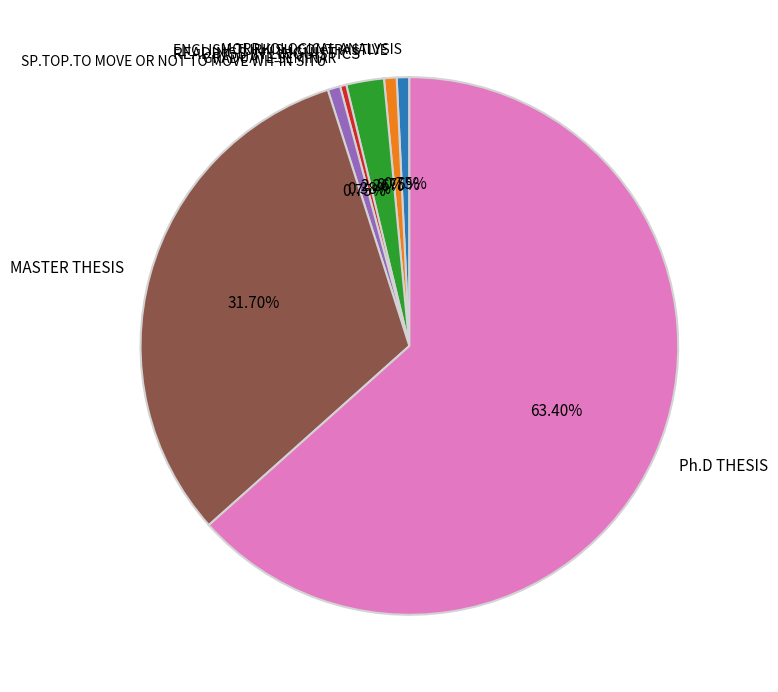

To the nearest percent, what is the average slice percentage?

14%